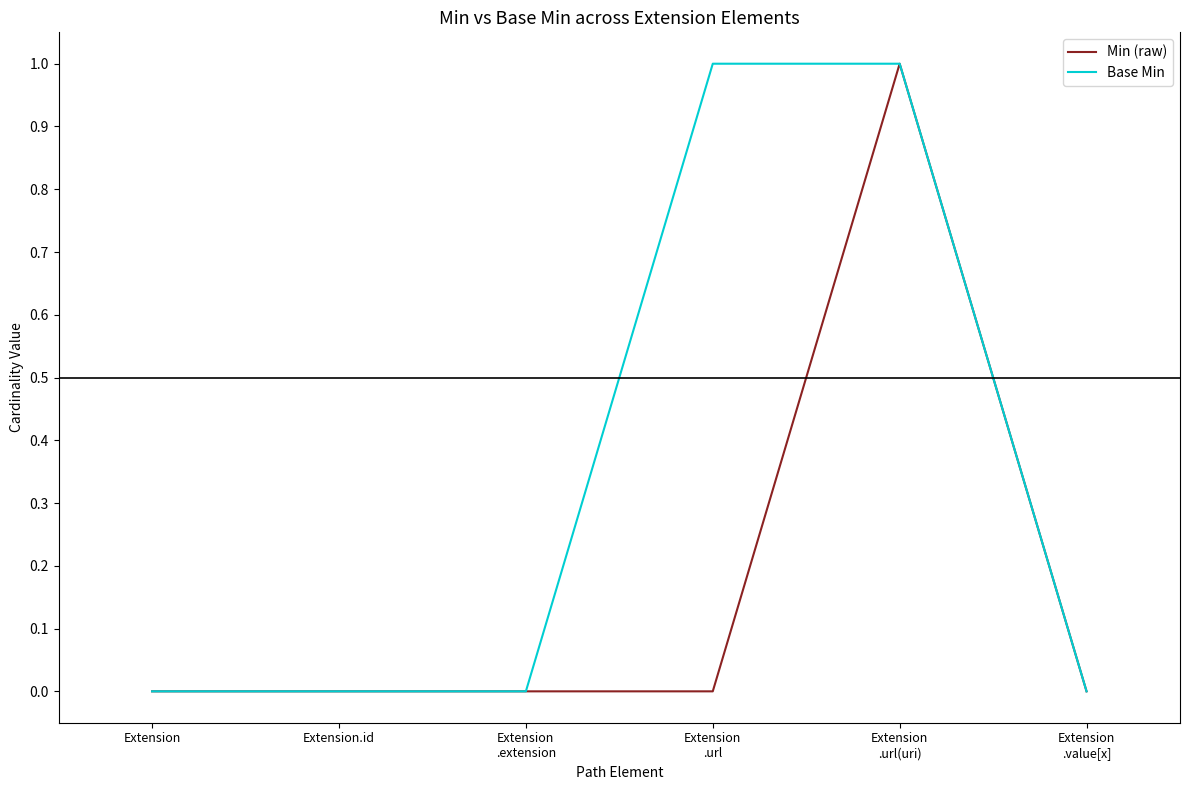

The Min (raw) series shows 0 at Extension.id. True or false?

True